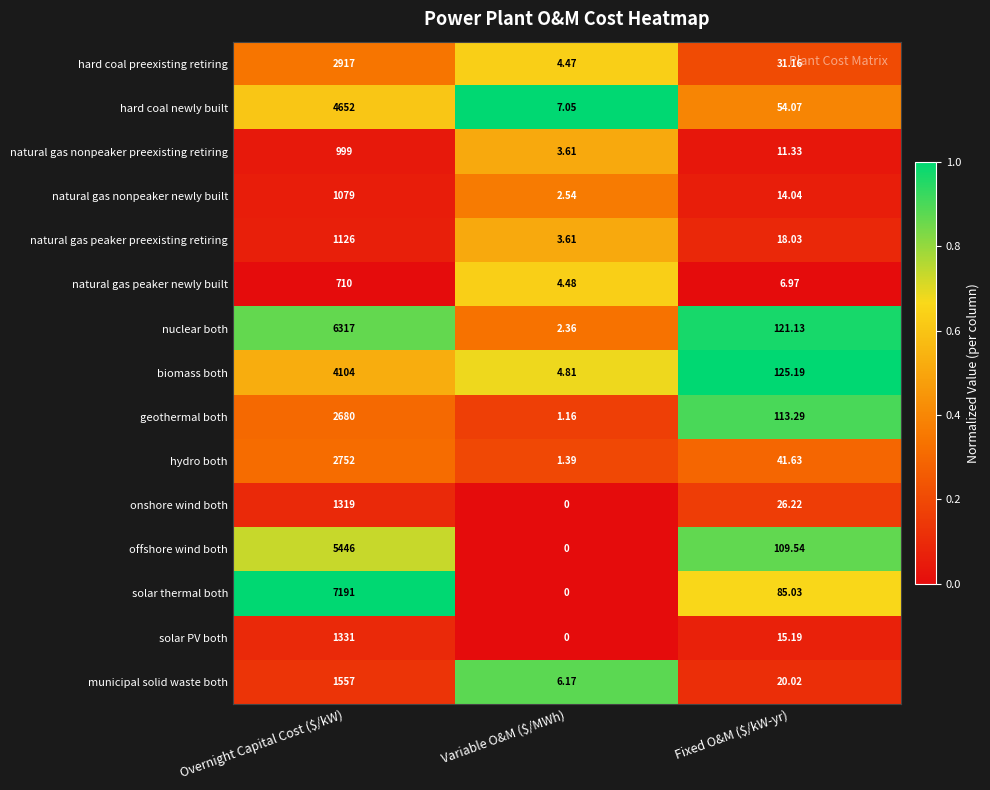

Which series changed the most between Variable O&M ($/MWh) and Fixed O&M ($/kW-yr)?

biomass both